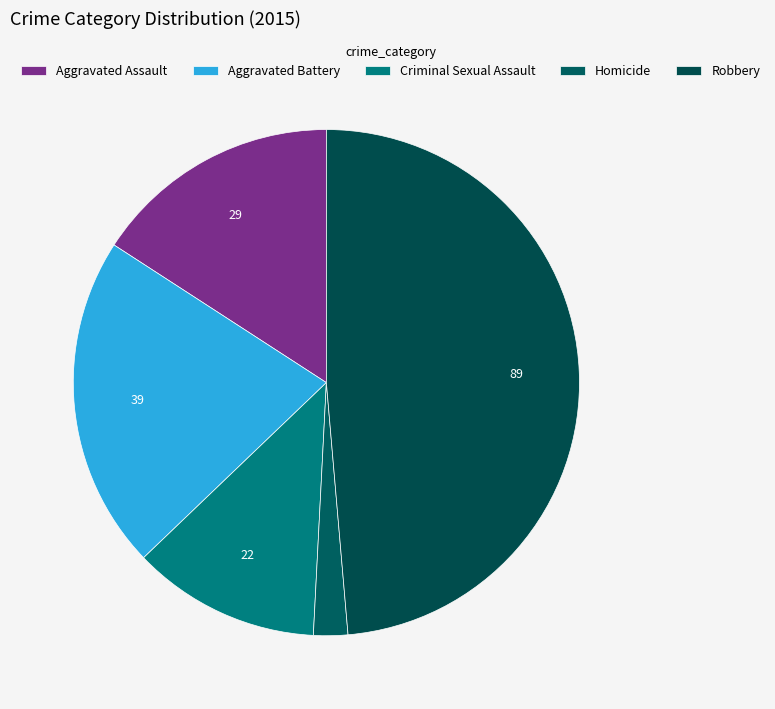

Does any single category account for the majority?

No